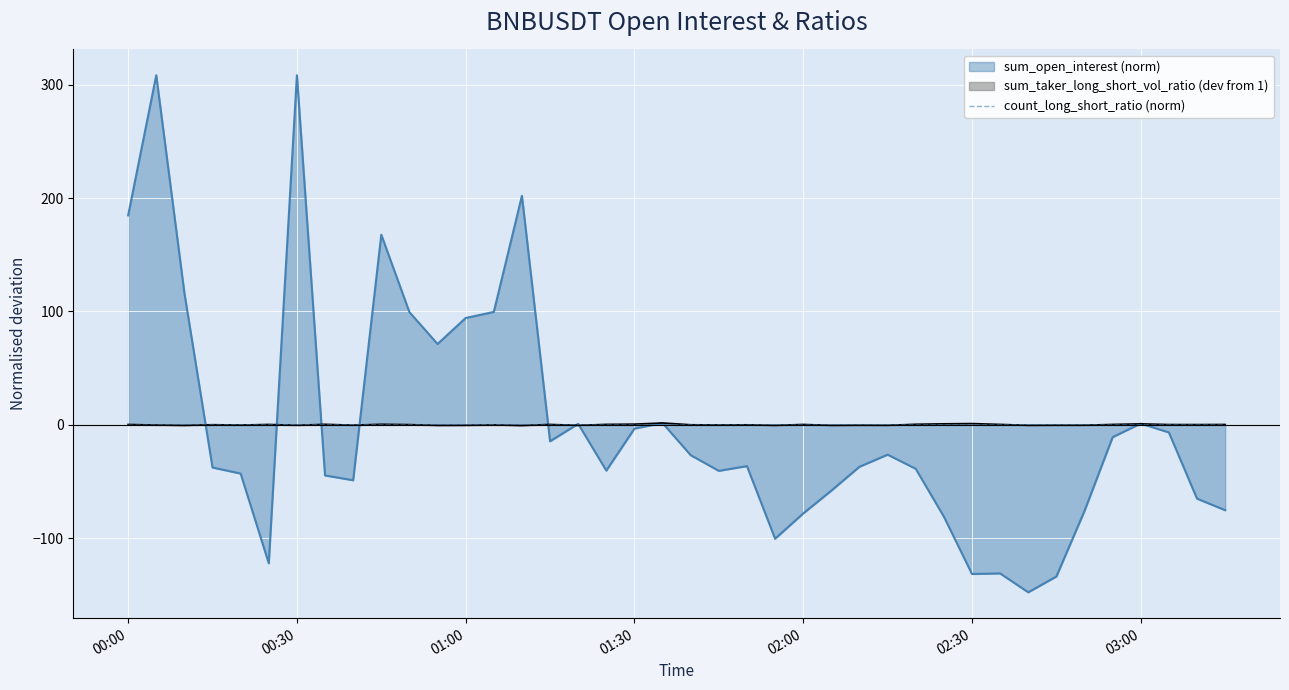

Which series has the widest spread of values?

sum_open_interest (norm)